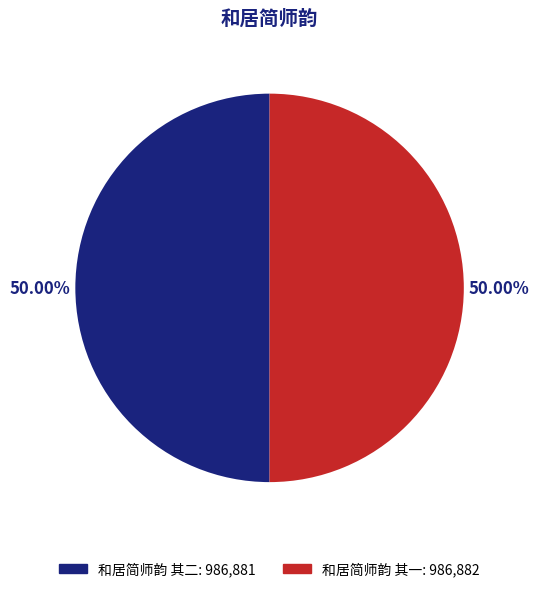

Count the number of slices in the pie.

2